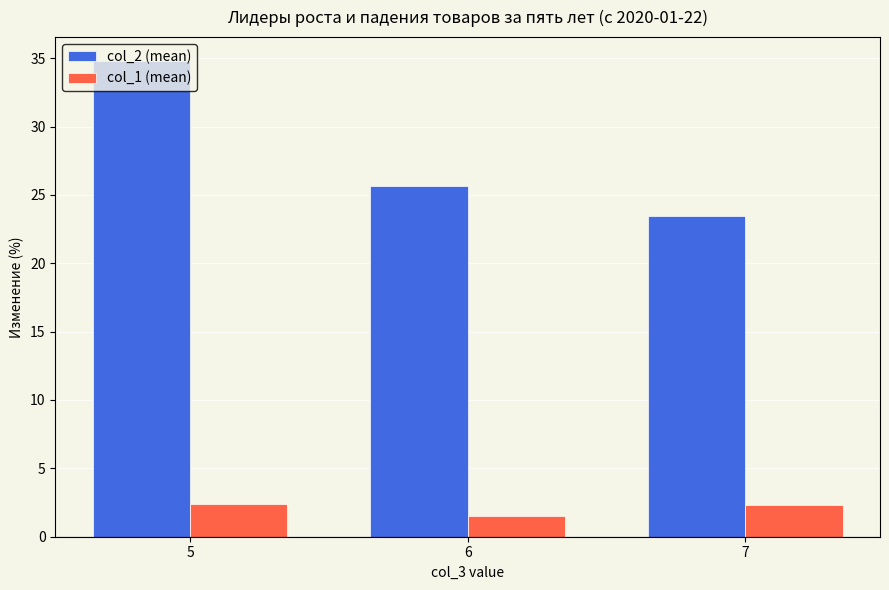

List the series in order of their overall mean, lowest first.

col_1 (mean), col_2 (mean)